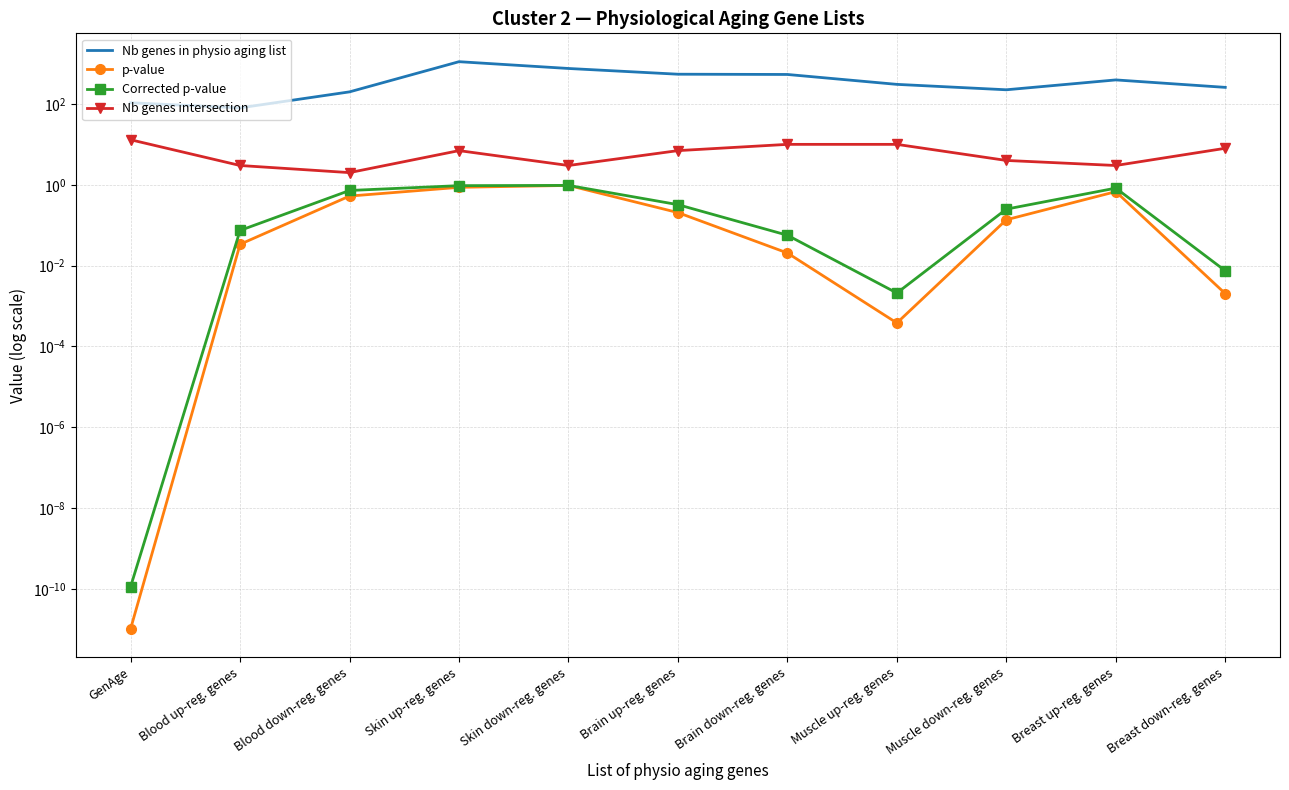

Reading left to right, extract all data points from this chart.

Nb genes in physio aging list: 107.0	80.0	199.0	1110.0	754.0	544.0	536.0	305.0	224.0	393.0	257.0
p-value: 0.0	0.0	0.5	0.9	1.0	0.2	0.0	0.0	0.1	0.7	0.0
Corrected p-value: 0.0	0.1	0.7	1.0	1.0	0.3	0.1	0.0	0.2	0.8	0.0
Nb genes intersection: 13.0	3.0	2.0	7.0	3.0	7.0	10.0	10.0	4.0	3.0	8.0